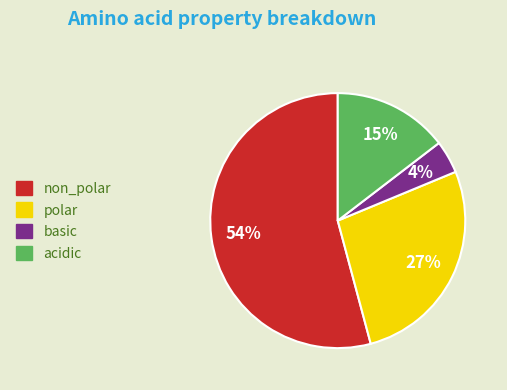

To the nearest percent, what is the average slice percentage?

25%